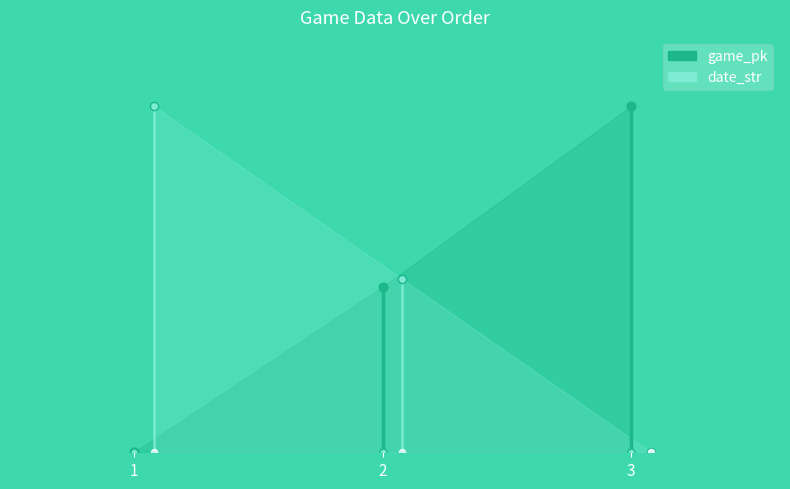

What are all the series names shown in the legend?

game_pk, date_str